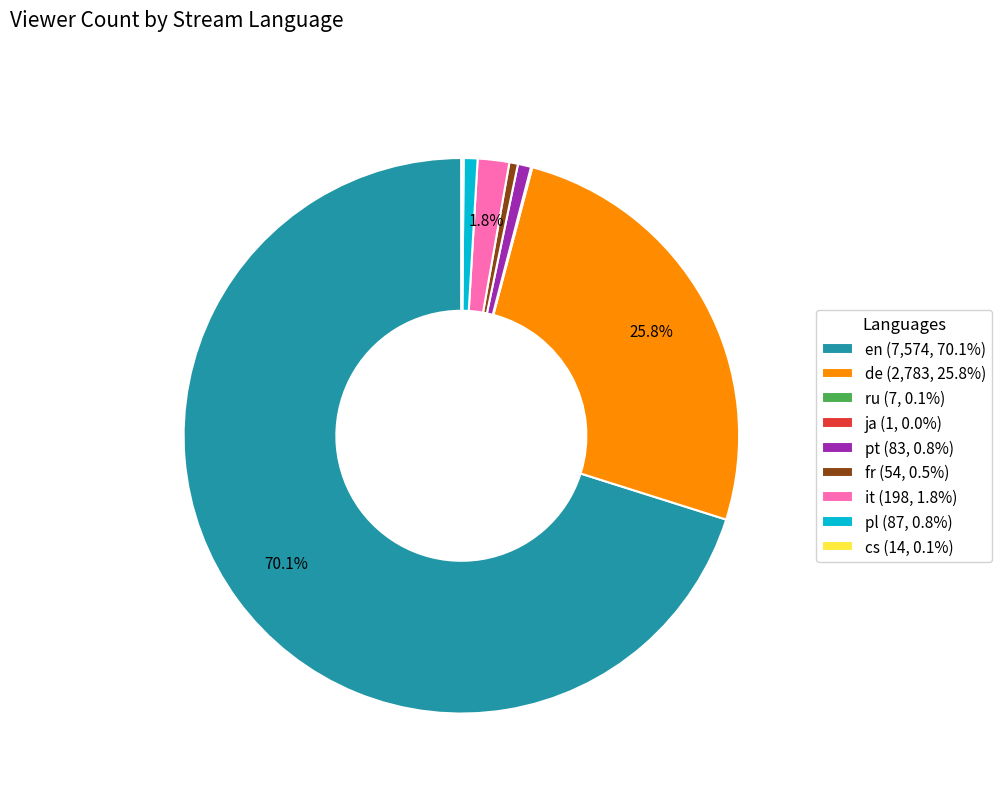

Does pl (87, 0.8%) represent more than half of the total?

No